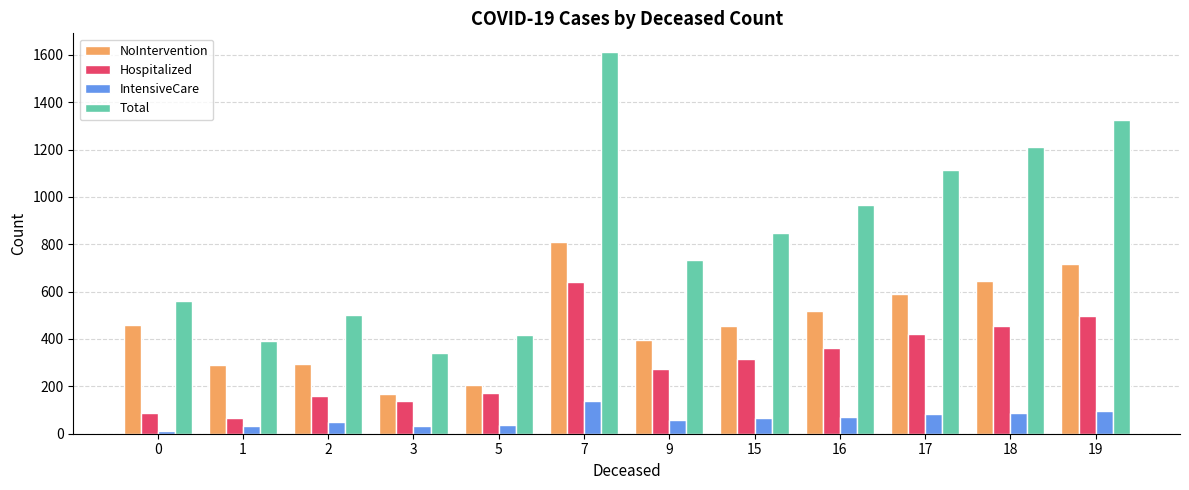

How many categories are shown in the chart?

12